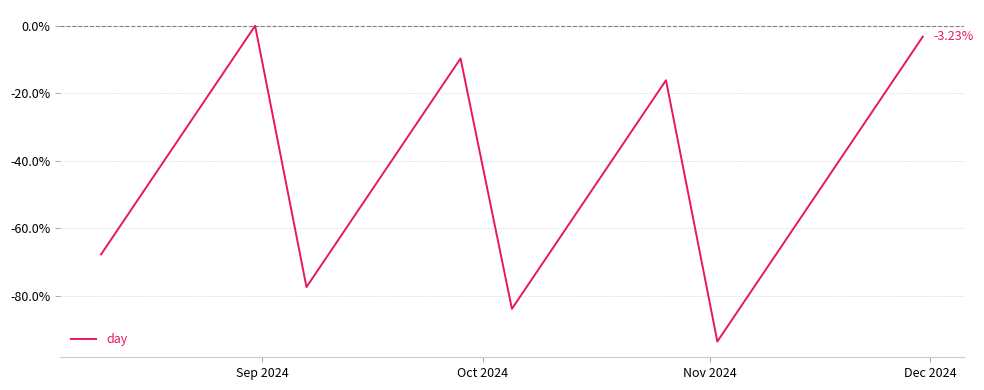

True or false: the data has more than 2 interior local peaks.

True